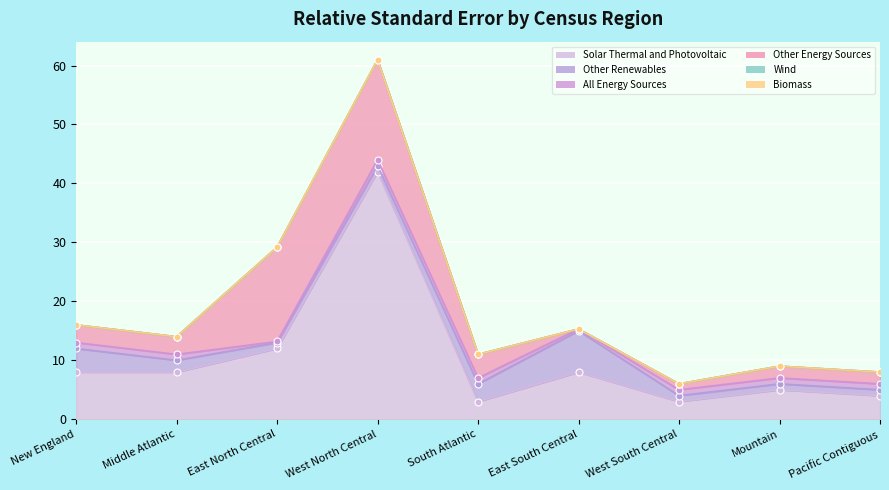

Reading left to right, extract all data points from this chart.

Solar Thermal and Photovoltaic: New England=8.0	Middle Atlantic=8.0	East North Central=12.0	West North Central=42.0	South Atlantic=3.0	East South Central=8.0	West South Central=3.0	Mountain=5.0	Pacific Contiguous=4.0
Other Renewables: New England=4.0	Middle Atlantic=2.0	East North Central=1.0	West North Central=1.0	South Atlantic=3.0	East South Central=7.0	West South Central=1.0	Mountain=1.0	Pacific Contiguous=1.0
All Energy Sources: New England=1.0	Middle Atlantic=1.0	East North Central=0.2	West North Central=1.0	South Atlantic=1.0	East South Central=0.3	West South Central=1.0	Mountain=1.0	Pacific Contiguous=1.0
Other Energy Sources: New England=3.0	Middle Atlantic=3.0	East North Central=16.0	West North Central=17.0	South Atlantic=4.0	East South Central=0.0	West South Central=1.0	Mountain=2.0	Pacific Contiguous=2.0
Wind: New England=0.0	Middle Atlantic=0.0	East North Central=0.0	West North Central=0.0	South Atlantic=0.0	East South Central=0.0	West South Central=0.0	Mountain=0.0	Pacific Contiguous=0.0
Biomass: New England=0.0	Middle Atlantic=0.0	East North Central=0.0	West North Central=0.0	South Atlantic=0.0	East South Central=0.0	West South Central=0.0	Mountain=0.0	Pacific Contiguous=0.0